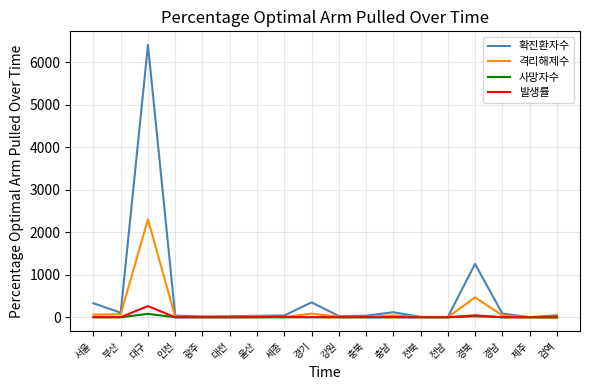

Which series has the largest total across all categories?

확진환자수